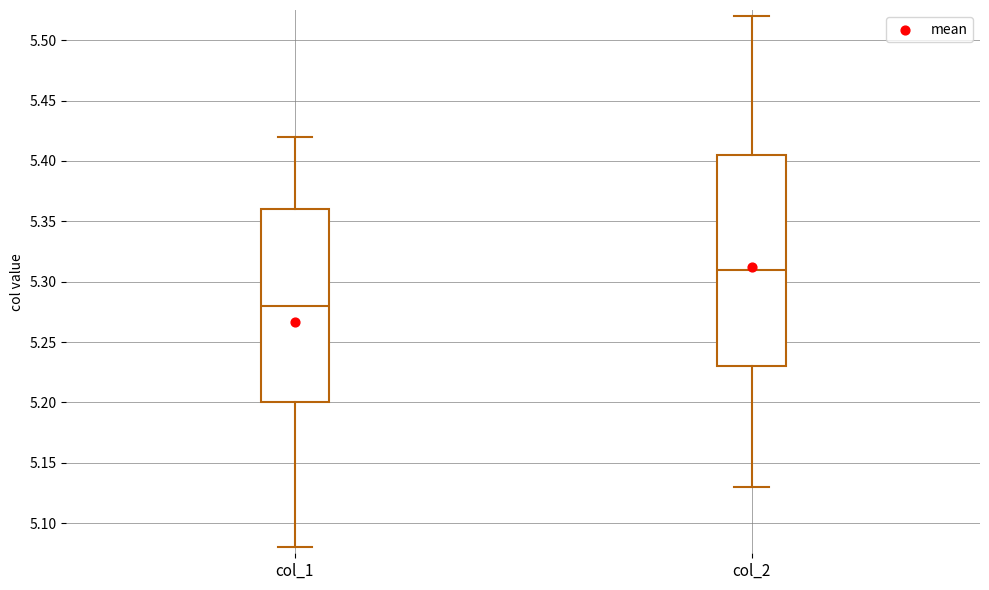

Where is the lower edge of the box for col_2 on the y-axis? The values are not printed on the chart, so give them approximately, as read against the axis.

5.230